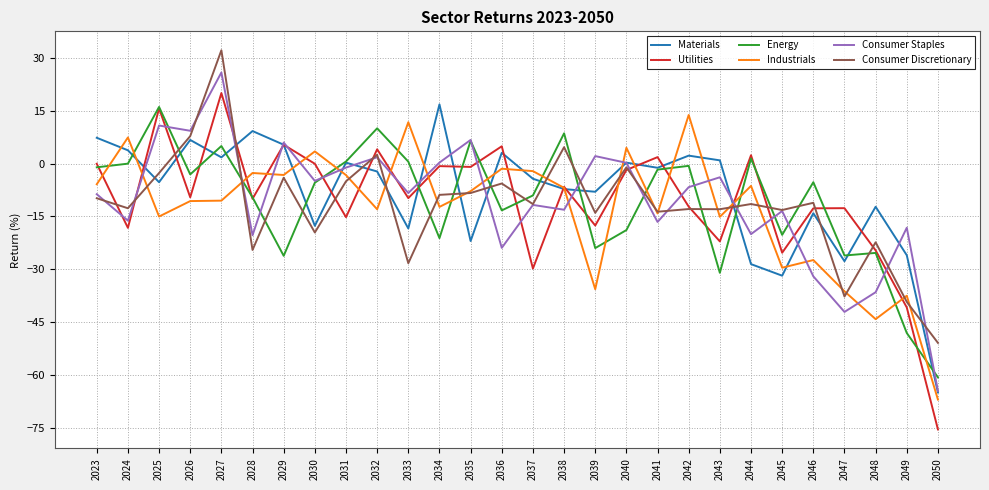

How many categories are shown in the chart?

28